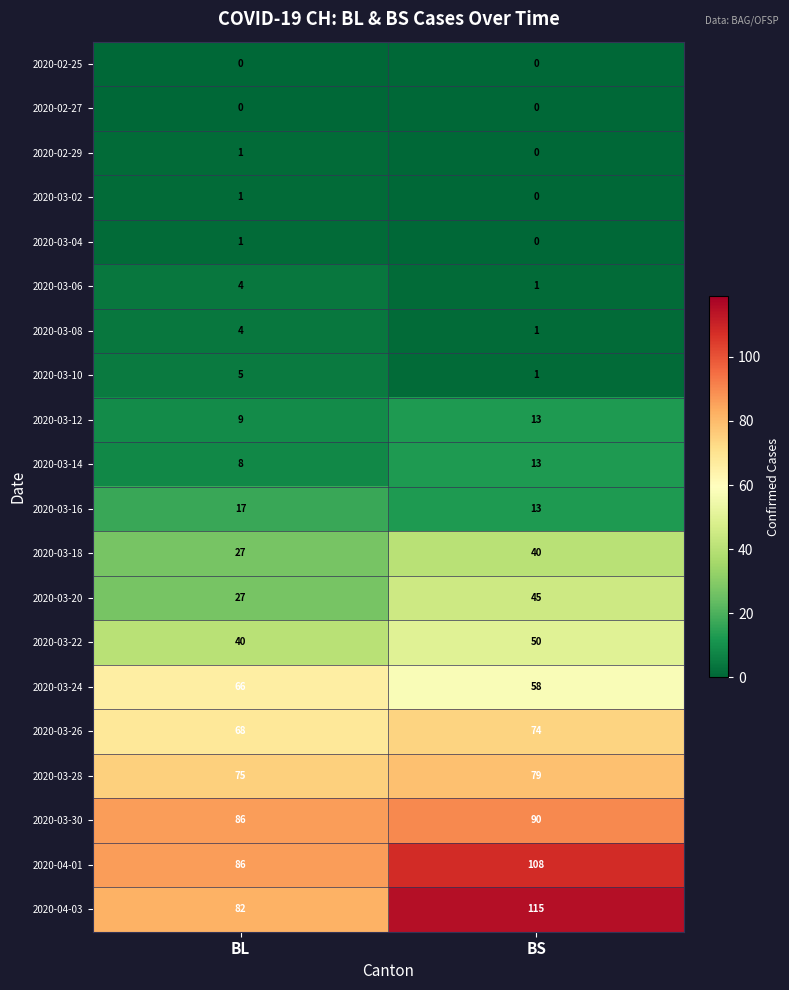

What is the difference between the maximum and minimum values in the 2020-04-03 series?

33